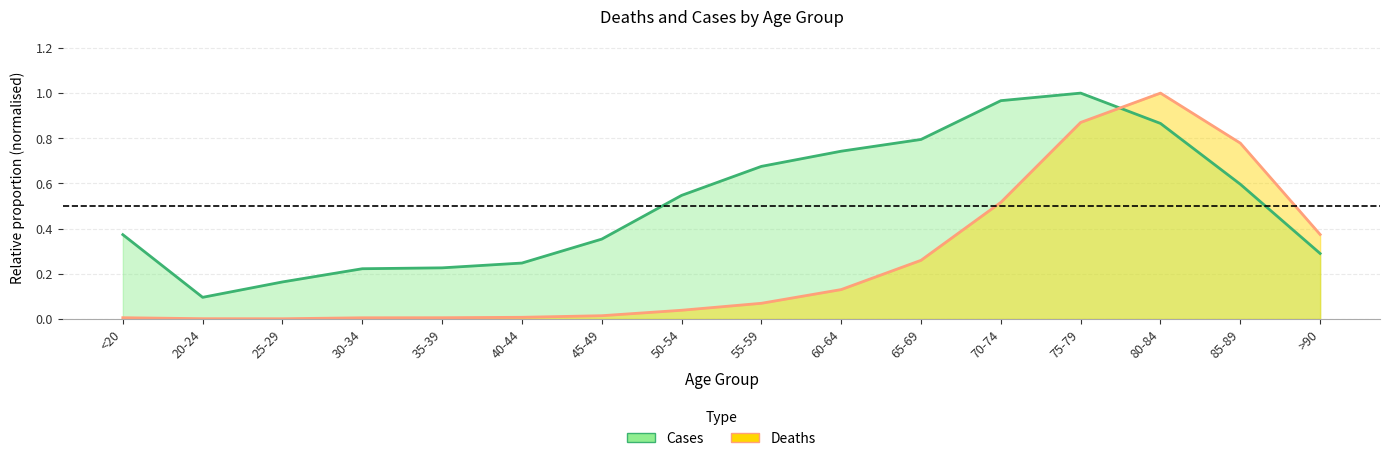

Which series changed the most between 35-39 and >90?

Deaths